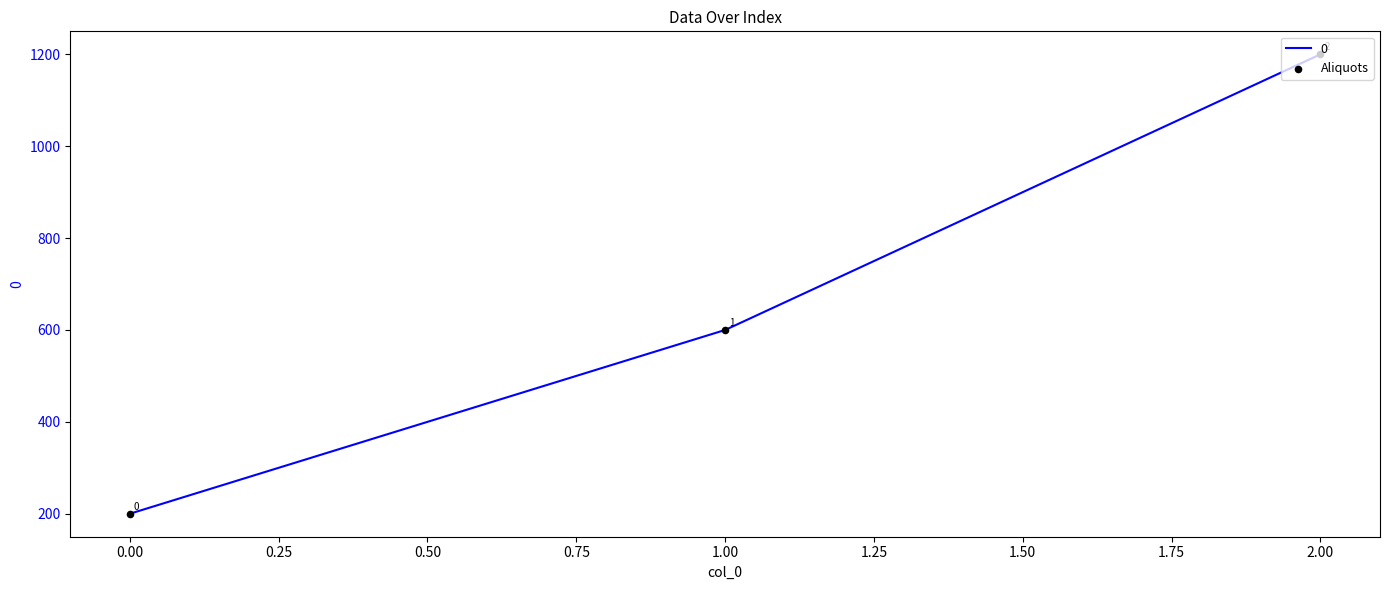

What is the change in value from 0.00 to 1.00?

+400